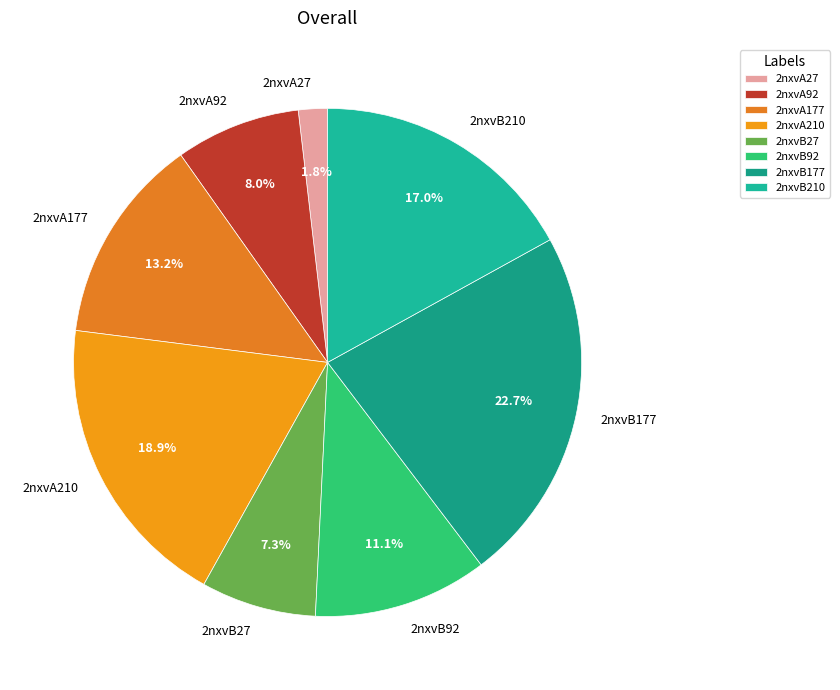

How much of the chart is everything except 2nxvA177?

86.8%